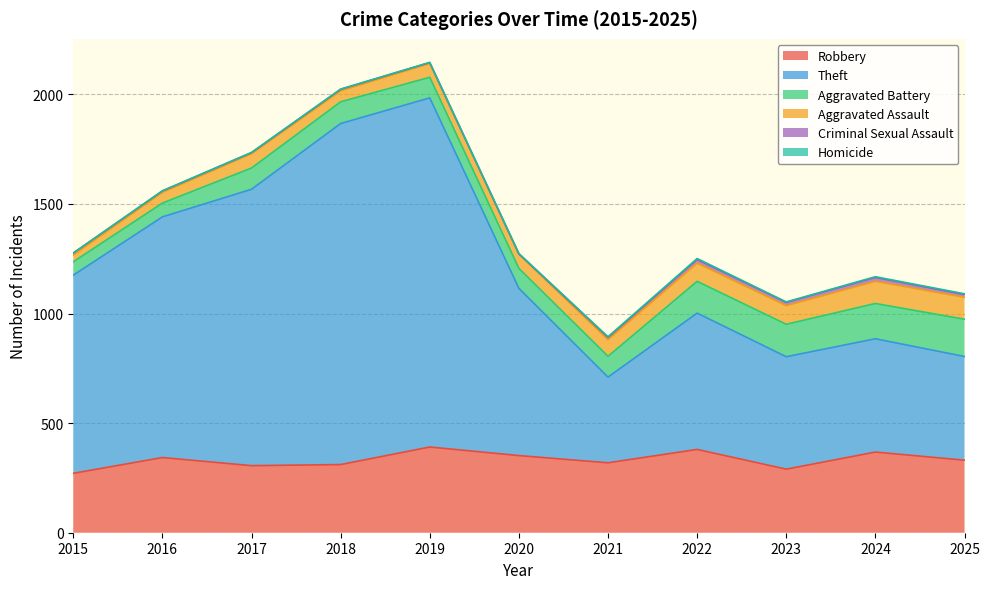

What is the difference between the highest and lowest values at 2015?

904